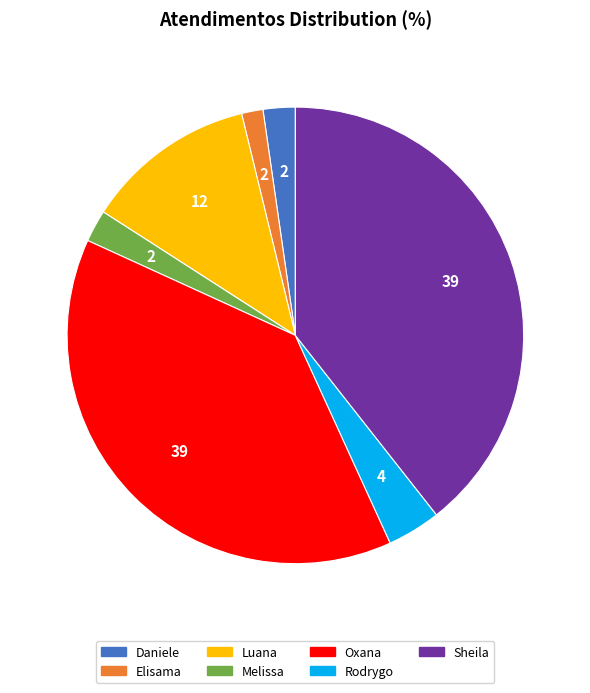

Is there any slice that represents more than half of the pie?

No